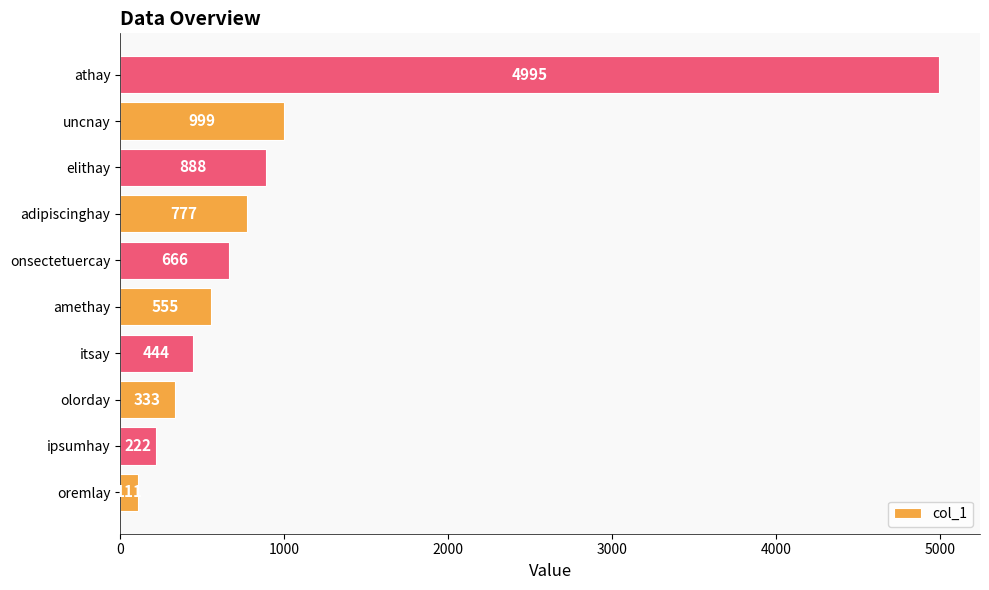

True or false: the data shows 111 at oremlay.

True